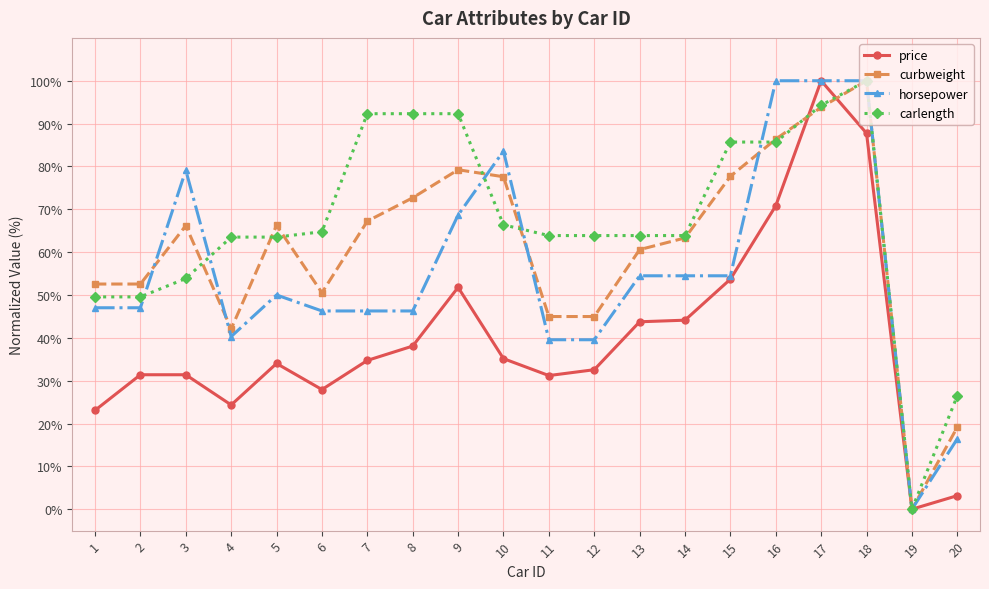

What are all the series names shown in the legend?

price, curbweight, horsepower, carlength